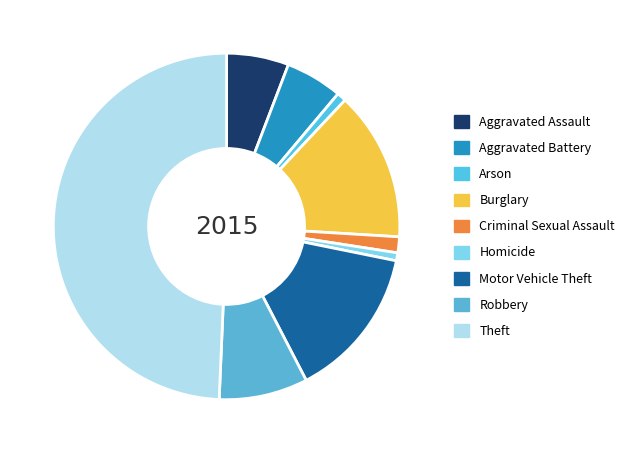

How many slices are in this pie chart?

9